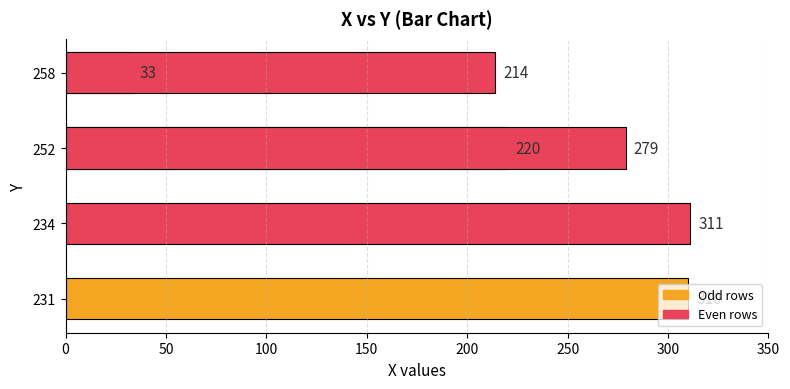

Does the chart contain any negative values?

No